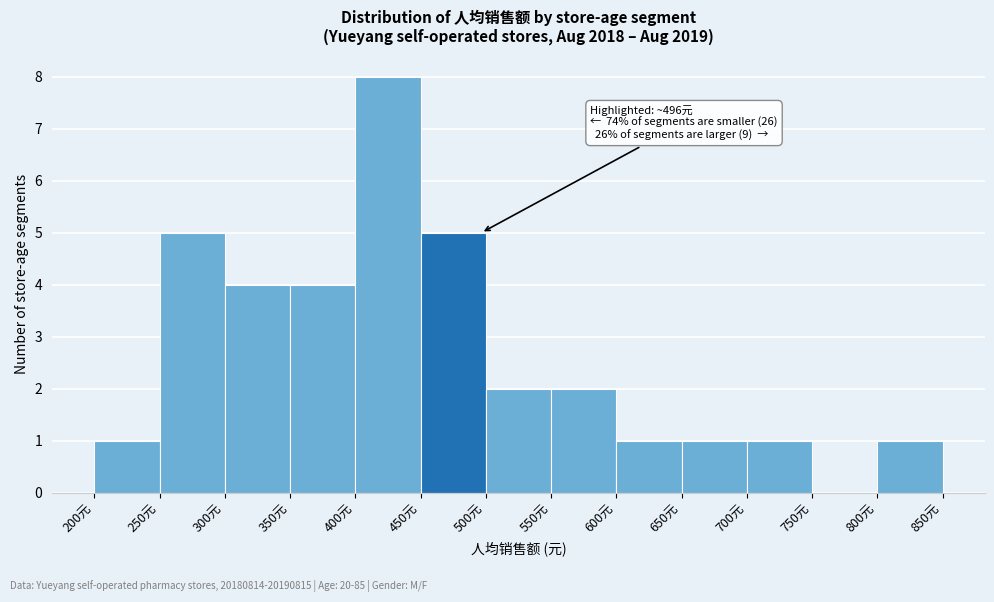

Over which range of the x-axis is the bar tallest?

400 to 450